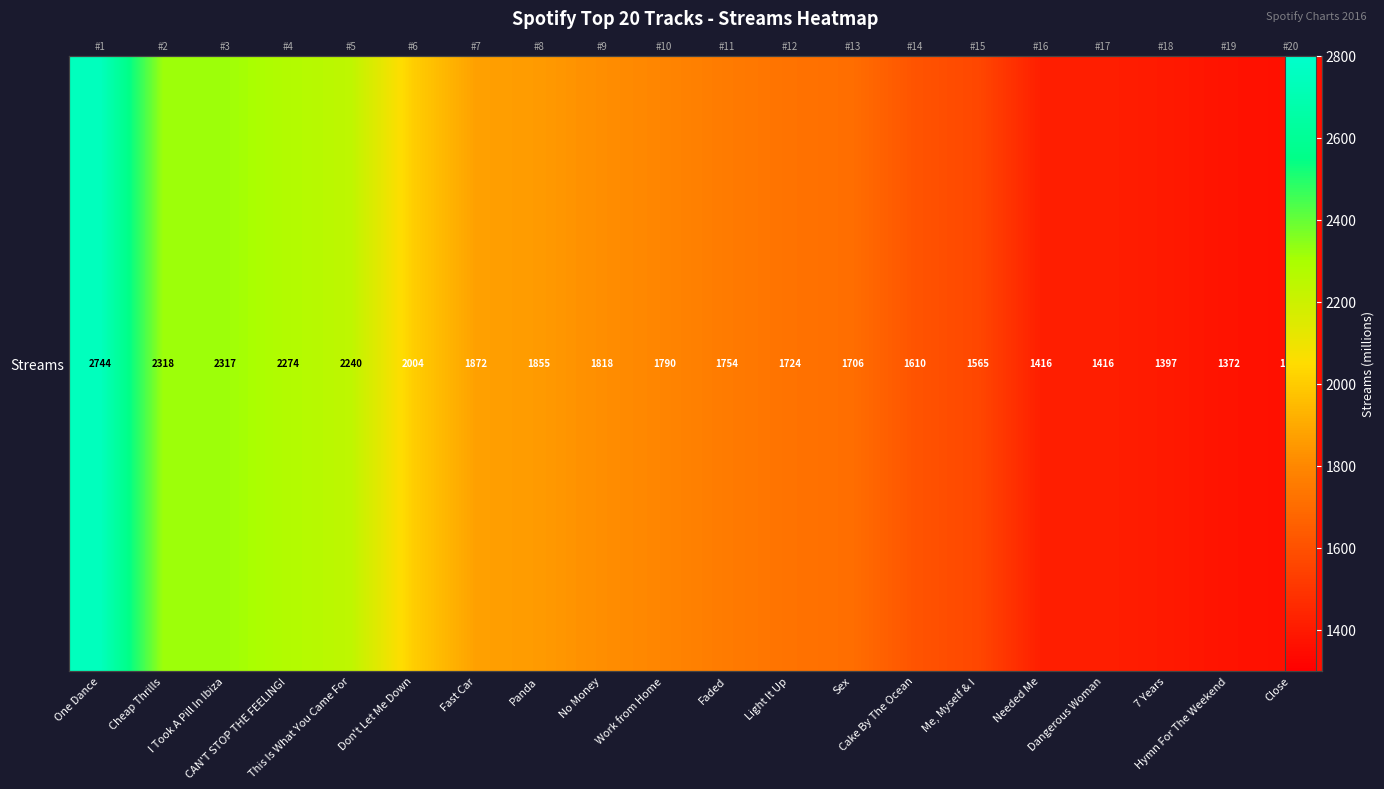

What is the average value?

1828